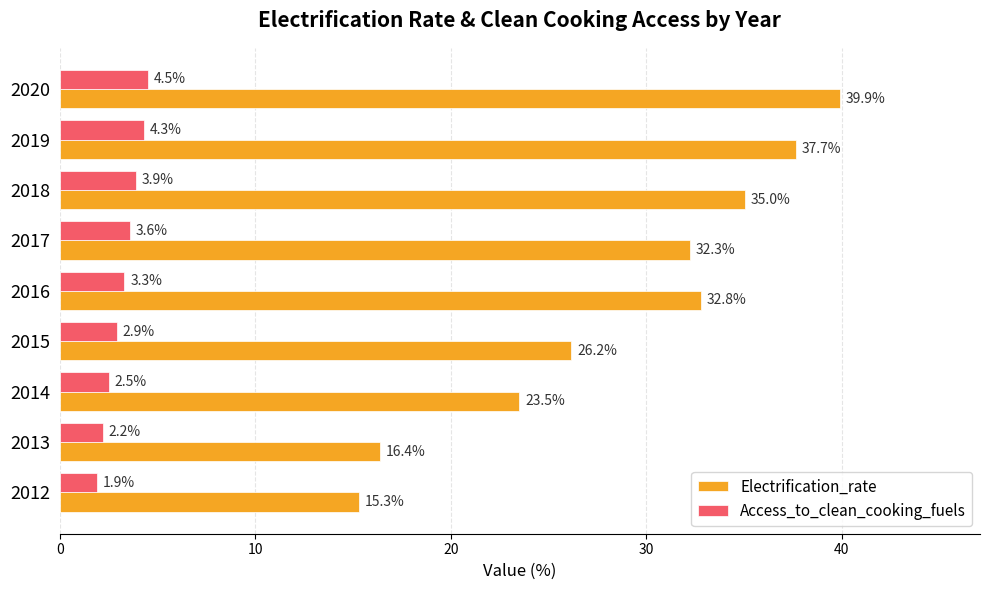

What is the sum of all Access_to_clean_cooking_fuels values?

29.1